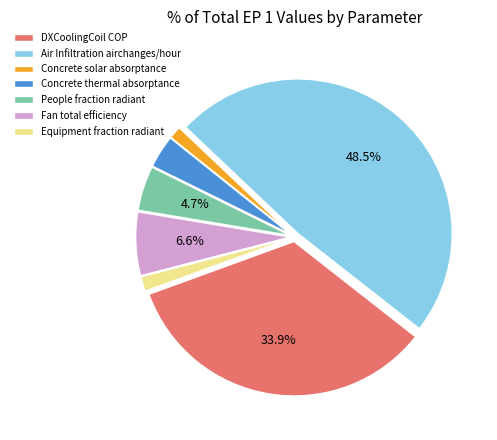

Combined, do Fan total efficiency and Concrete solar absorptance account for over 50%?

No